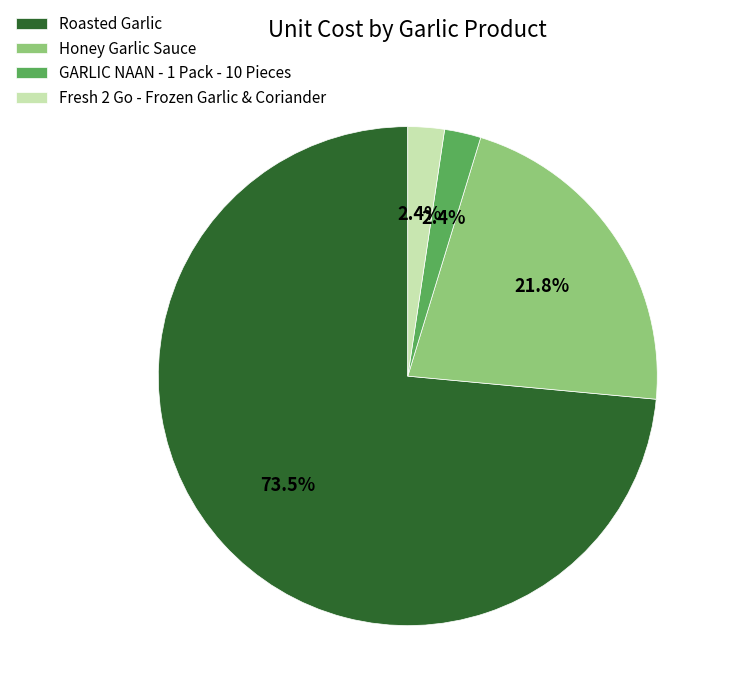

Combined, do GARLIC NAAN - 1 Pack - 10 Pieces and Honey Garlic Sauce account for over 50%?

No